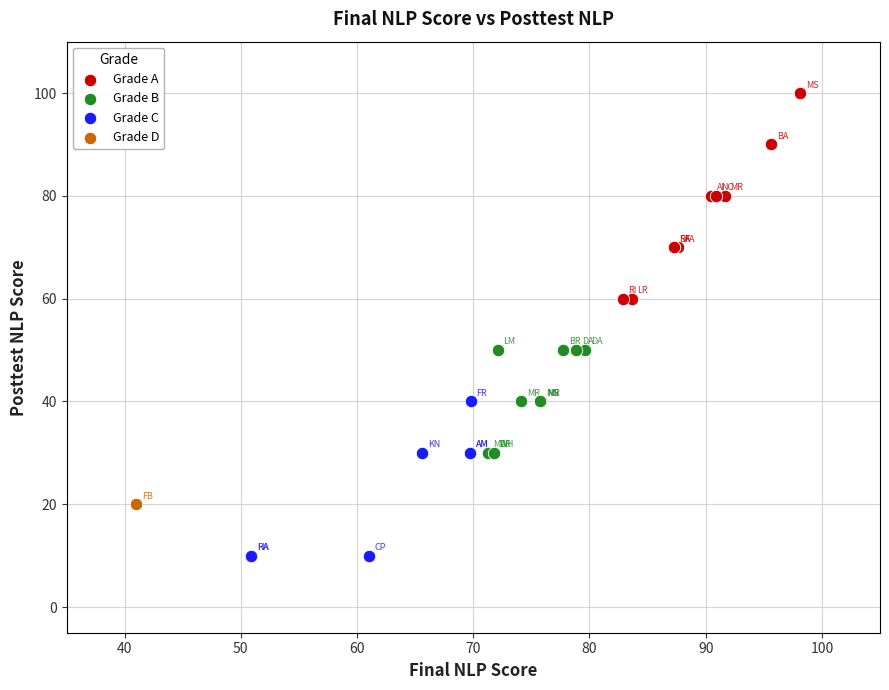

What are all the series names shown in the legend?

Grade A, Grade B, Grade C, Grade D